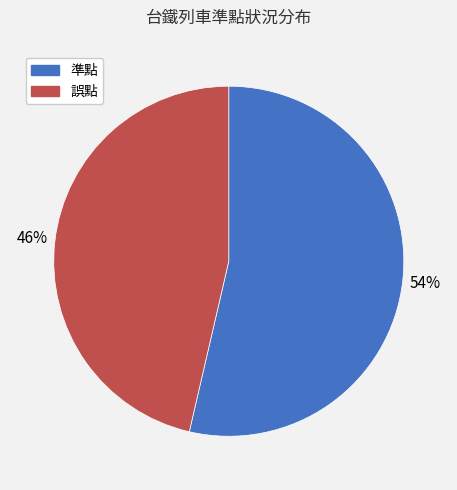

To the nearest percent, what percentage of the pie is 準點?

54%